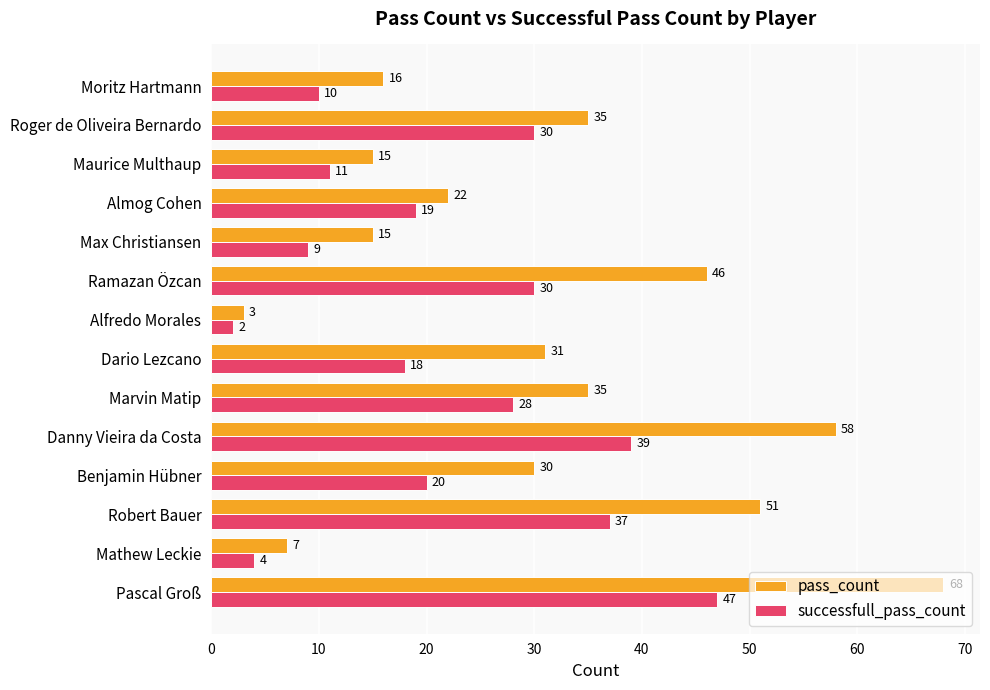

What is the greatest value displayed?

68